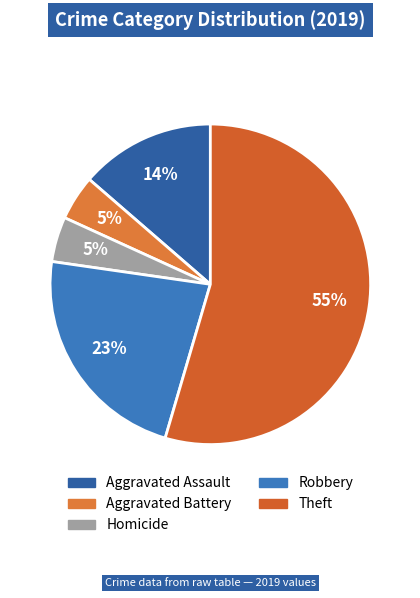

How many segments does this pie chart have?

5